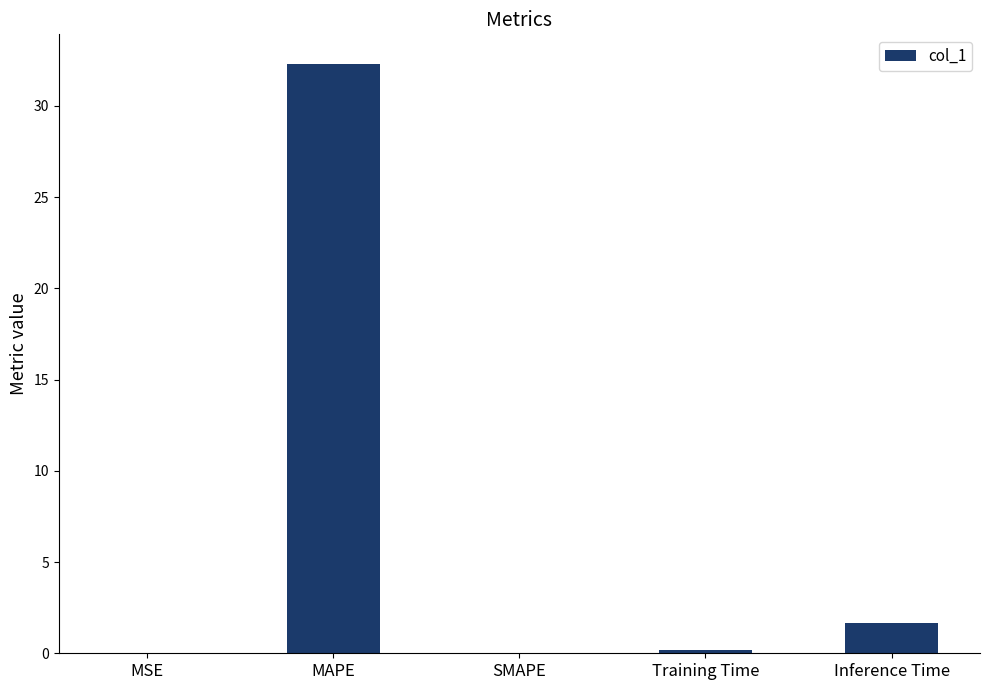

Count the number of data series in this chart.

1